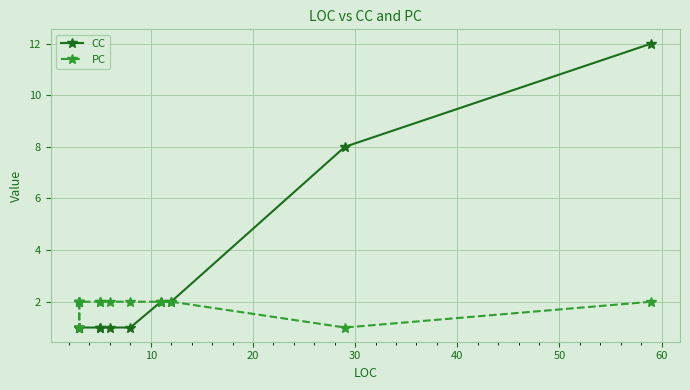

What is the greatest value displayed?

12